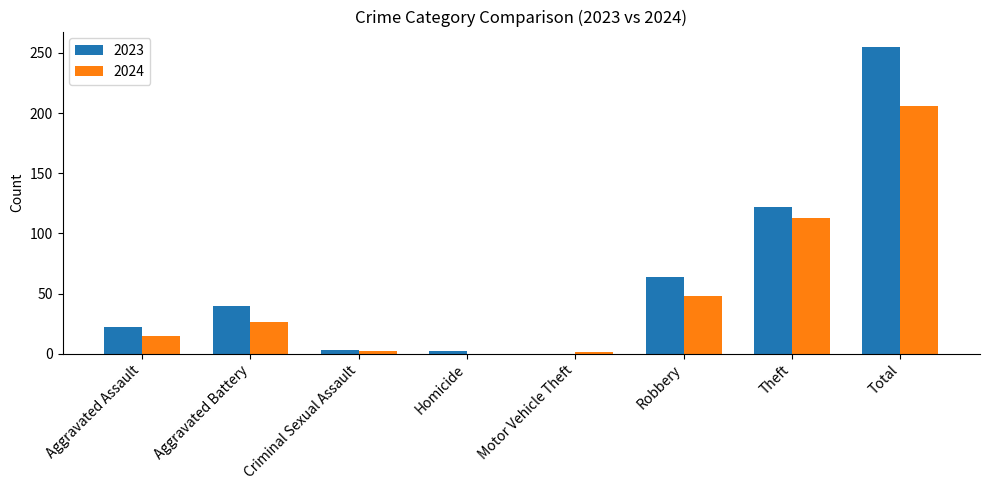

Which series has the largest total across all categories?

2023